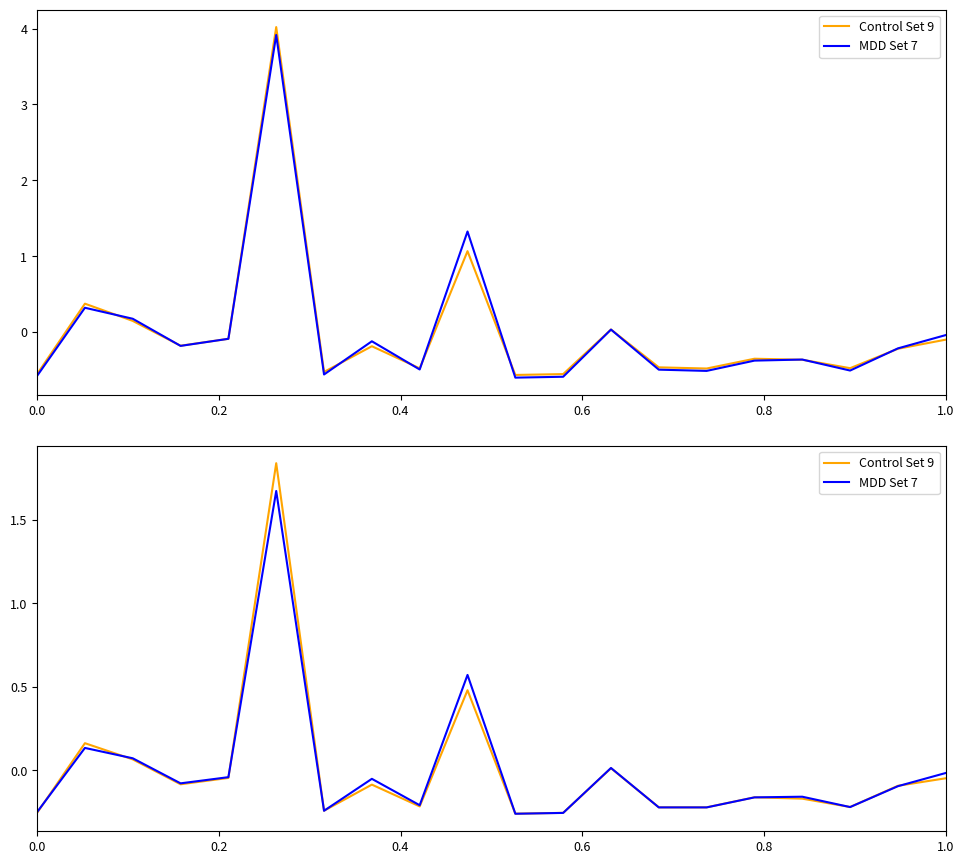

Where do Control Set 9 and MDD Set 7 first cross each other?

0.0 and 0.2